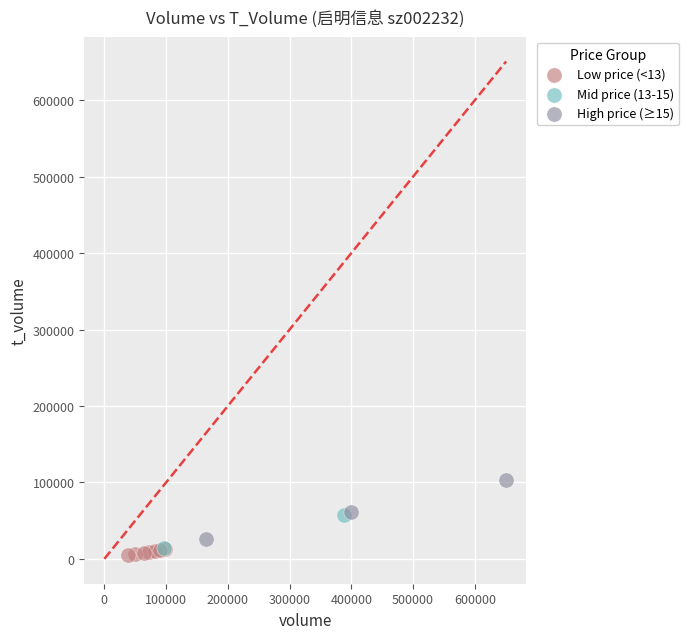

What are all the series names shown in the legend?

Low price (<13), Mid price (13-15), High price (≥15)